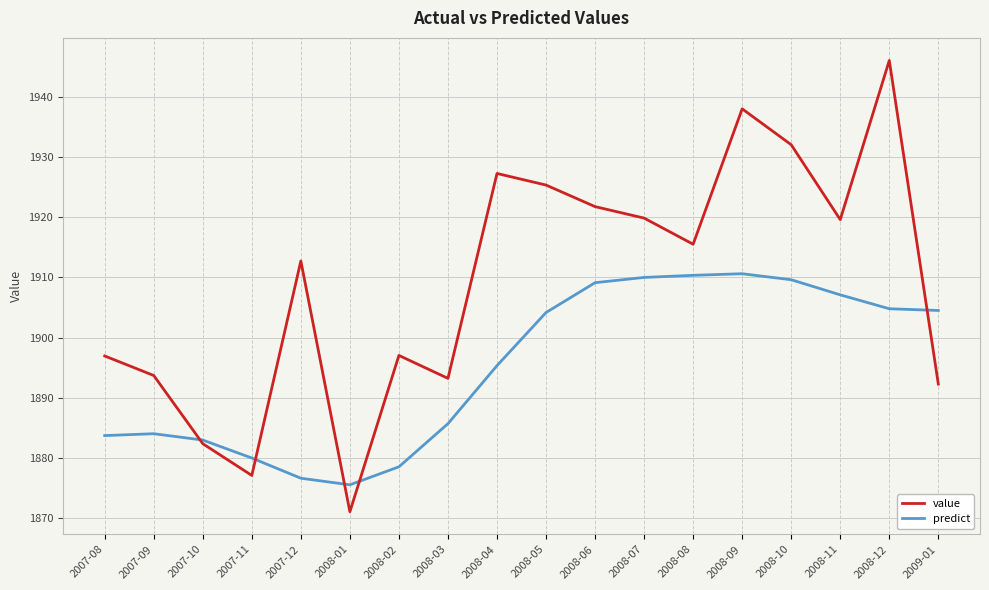

True or false: predict and value cross at least once.

True